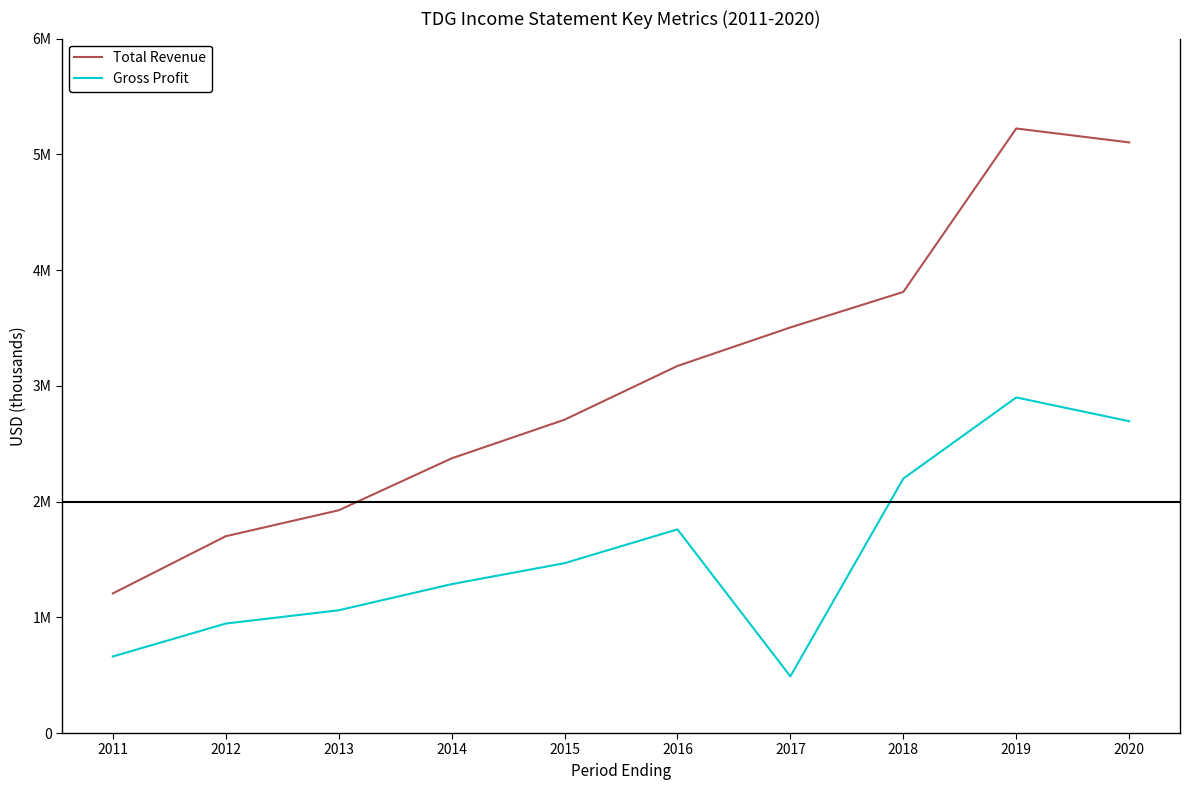

At which label does Gross Profit first exceed 1467300?

2016